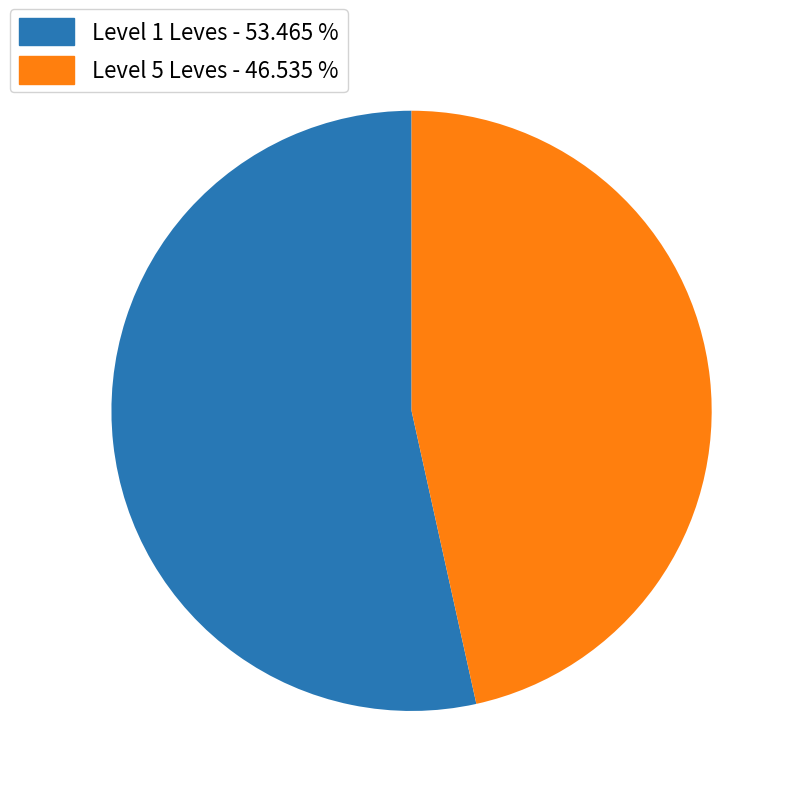

Does any single category account for the majority?

Yes